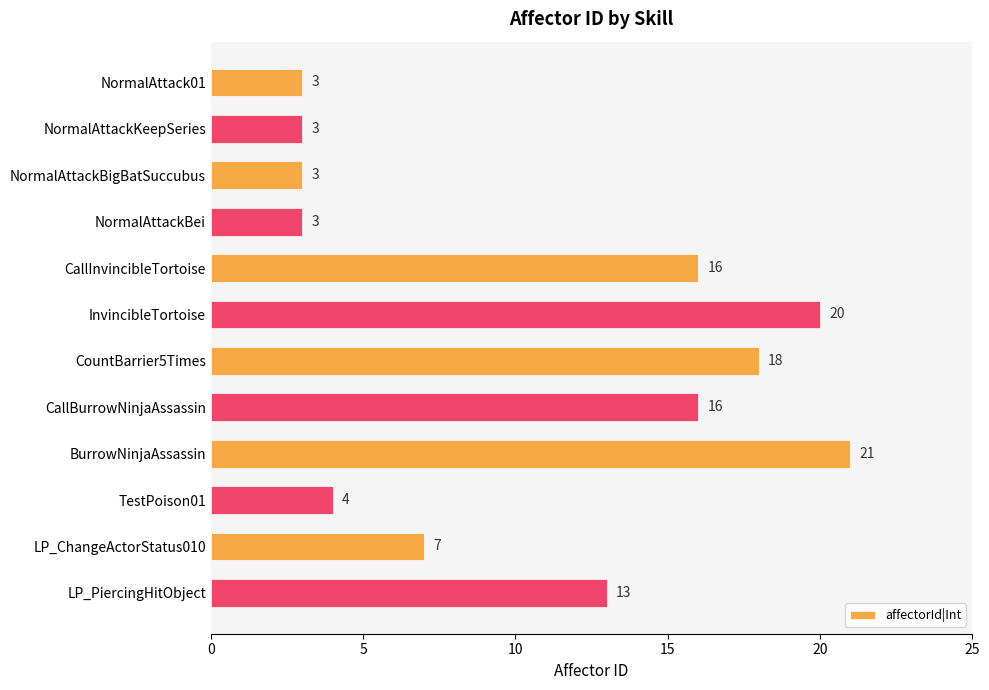

Reading top to bottom, extract all data points from this chart.

3	3	3	3	16	20	18	16	21	4	7	13